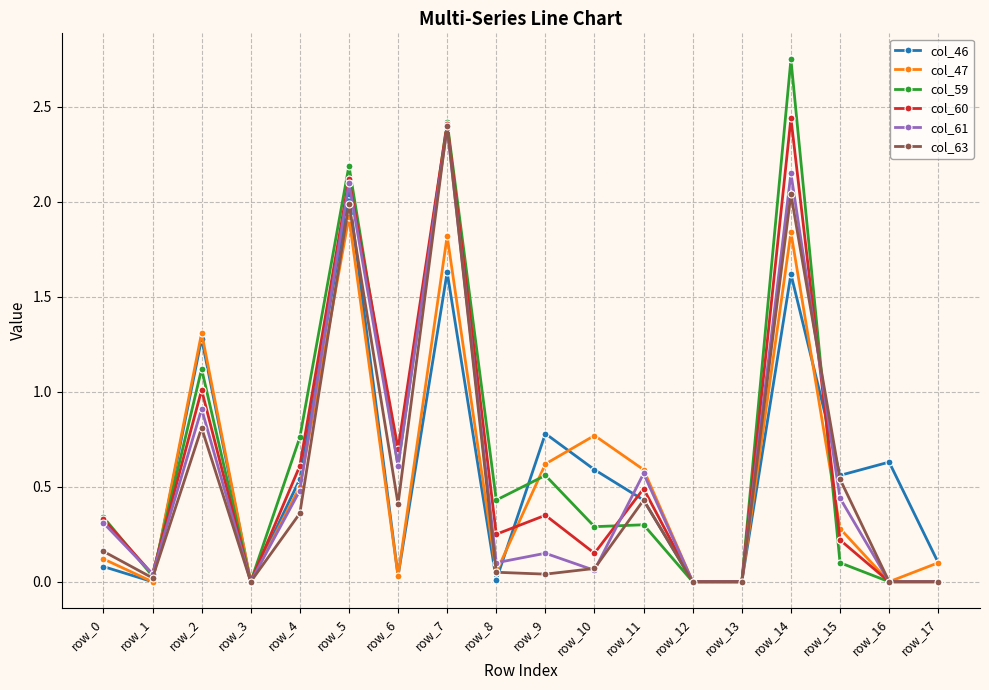

True or false: col_60 has more than 1 interior local peaks.

True